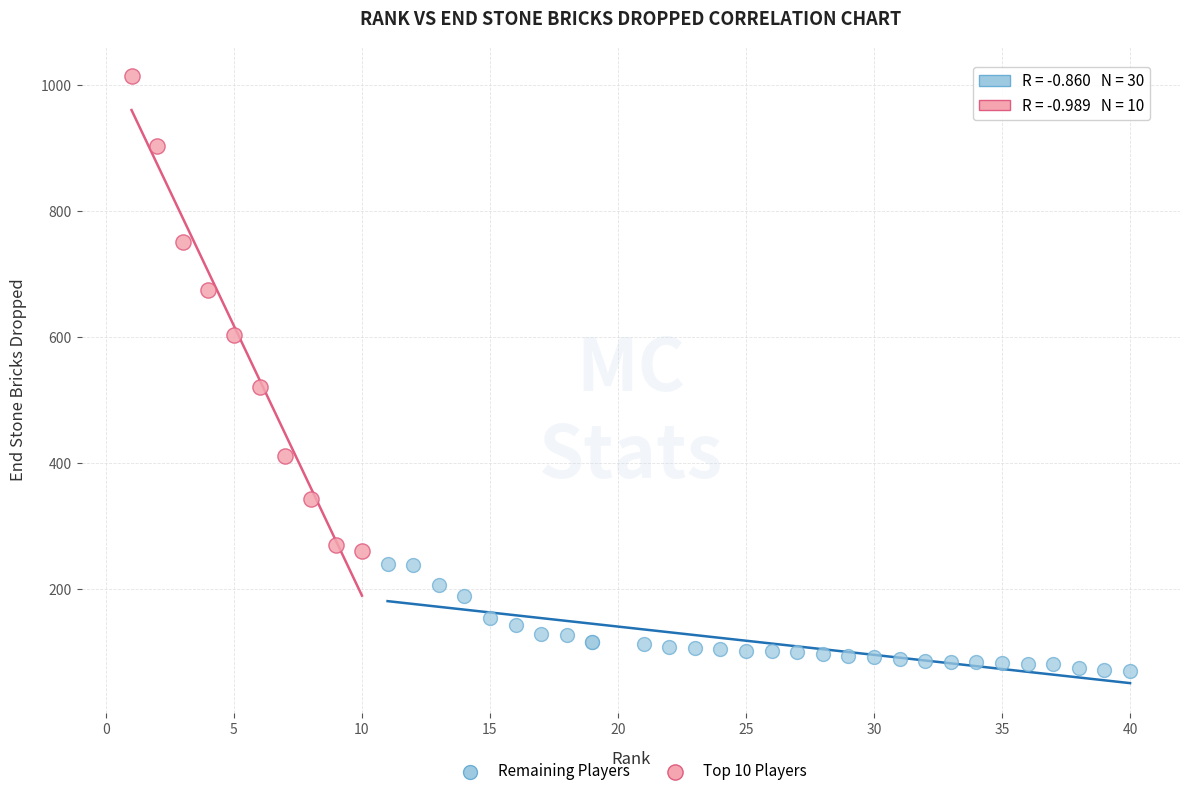

Which series contains the highest Y value?

Top 10 Players